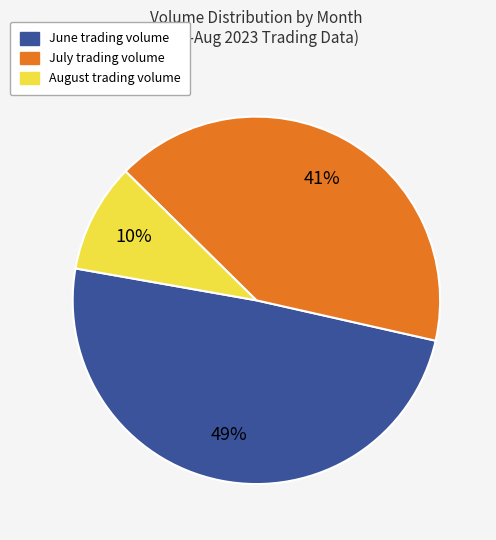

To the nearest percent, what is the average slice percentage?

33%